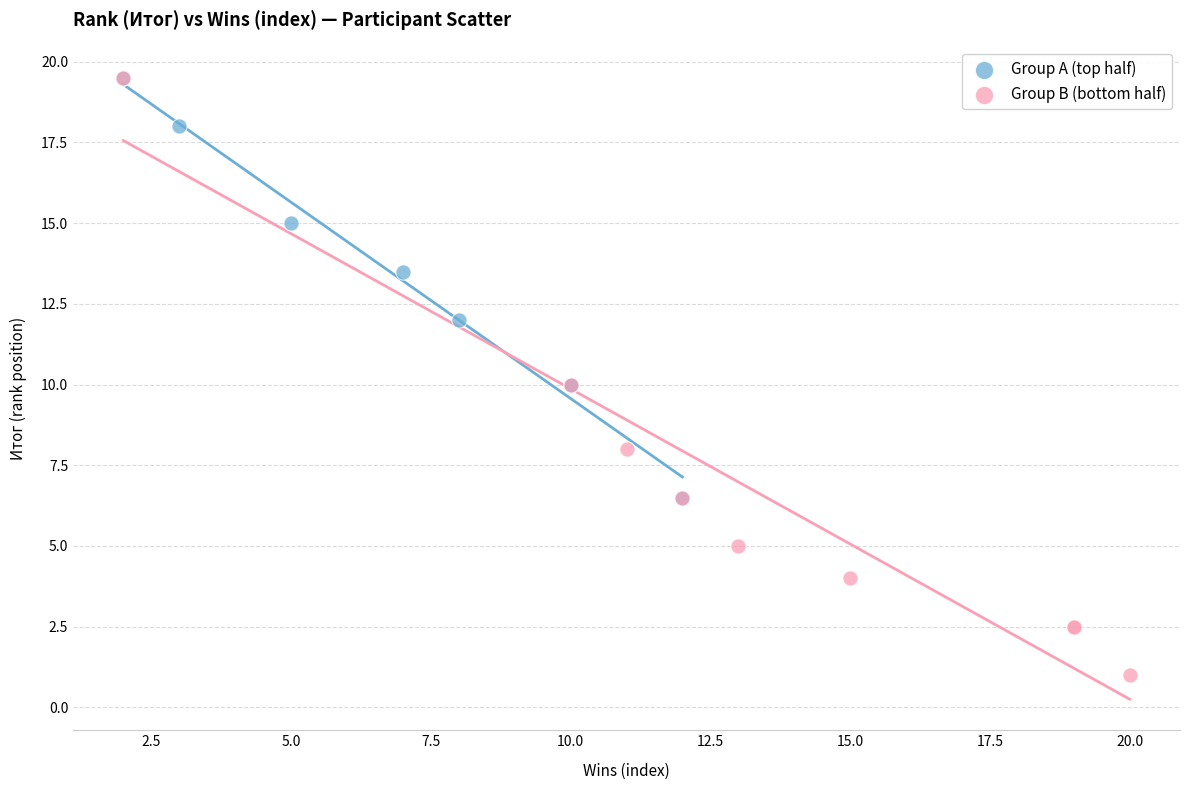

Which series reaches the minimum Y coordinate?

Group B (bottom half)